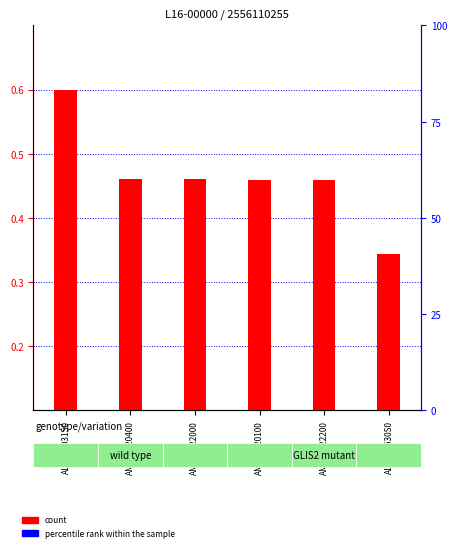

Between AMRF0220400 and AMRF0222200, which is larger?

AMRF0220400